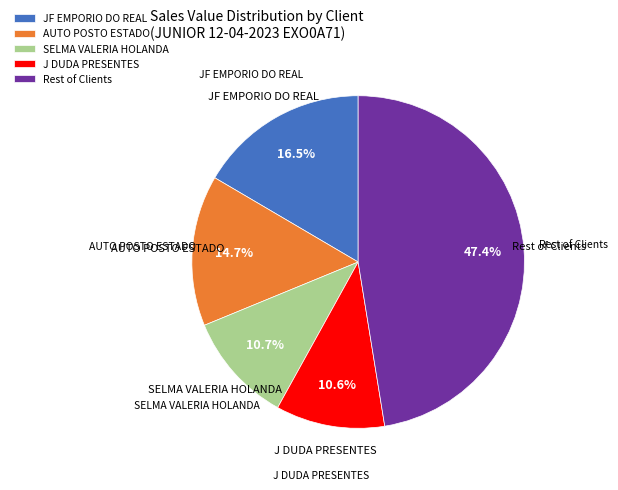

Count the number of slices in the pie.

5